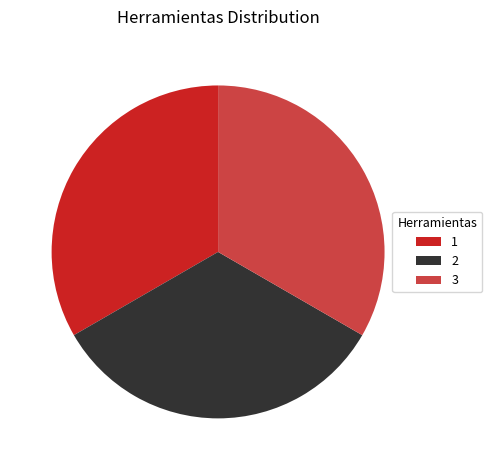

What is the ratio of the value at 2 to the value at 1?

1.0